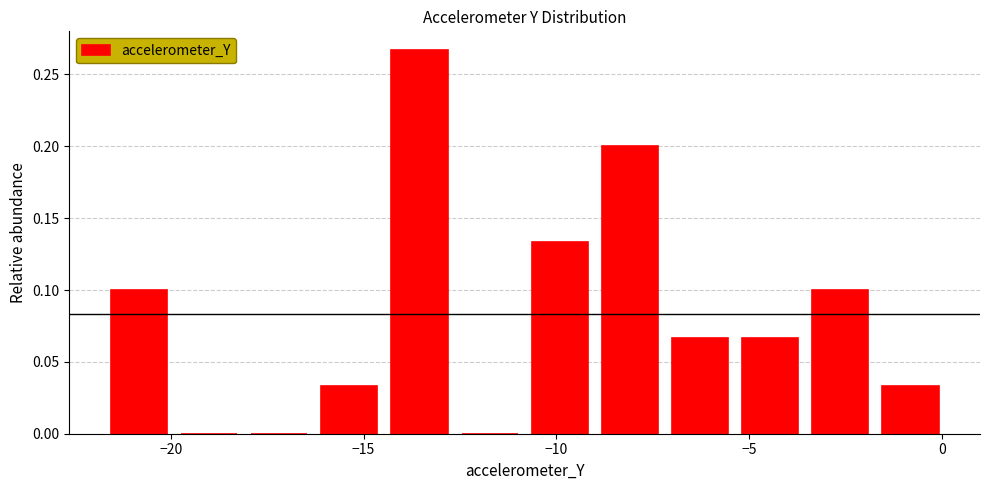

Around what value on the x-axis is the tallest bar? Give the approximate position of its centre, as read against the axis.

-13.5